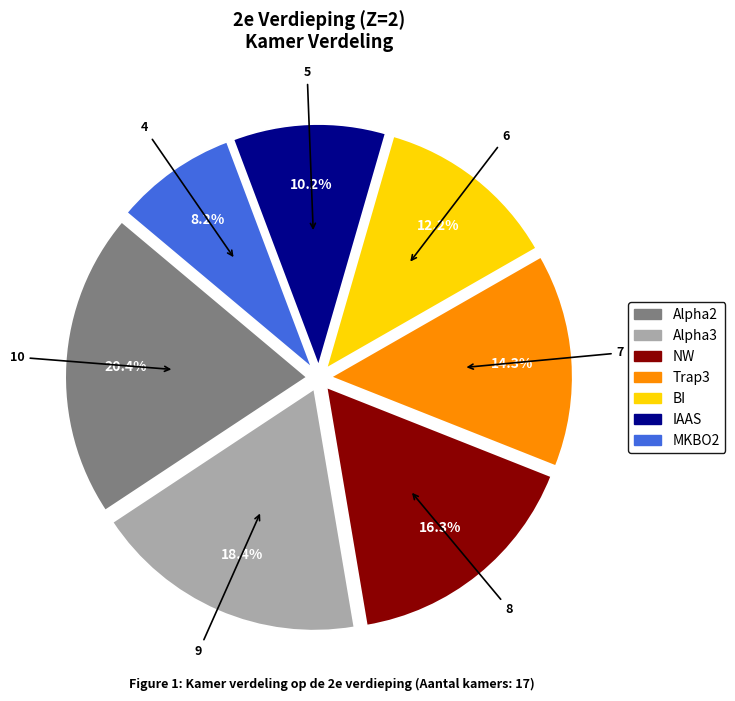

The Alpha2 slice represents 20% of the pie. True or false?

True